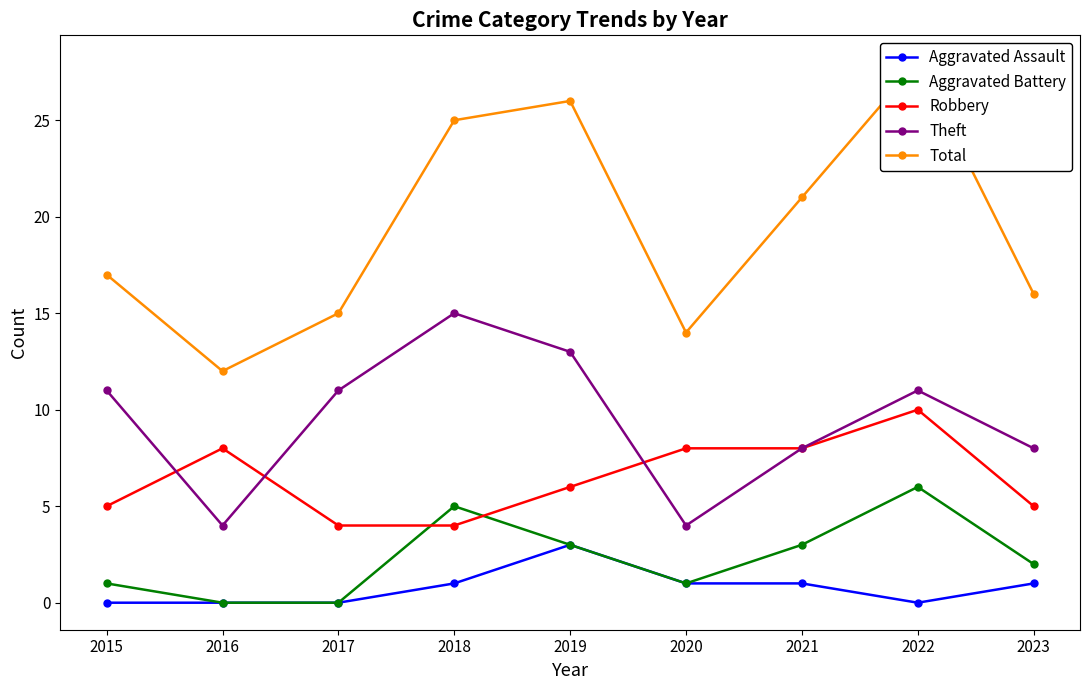

Which series has the largest range (max minus min)?

Total